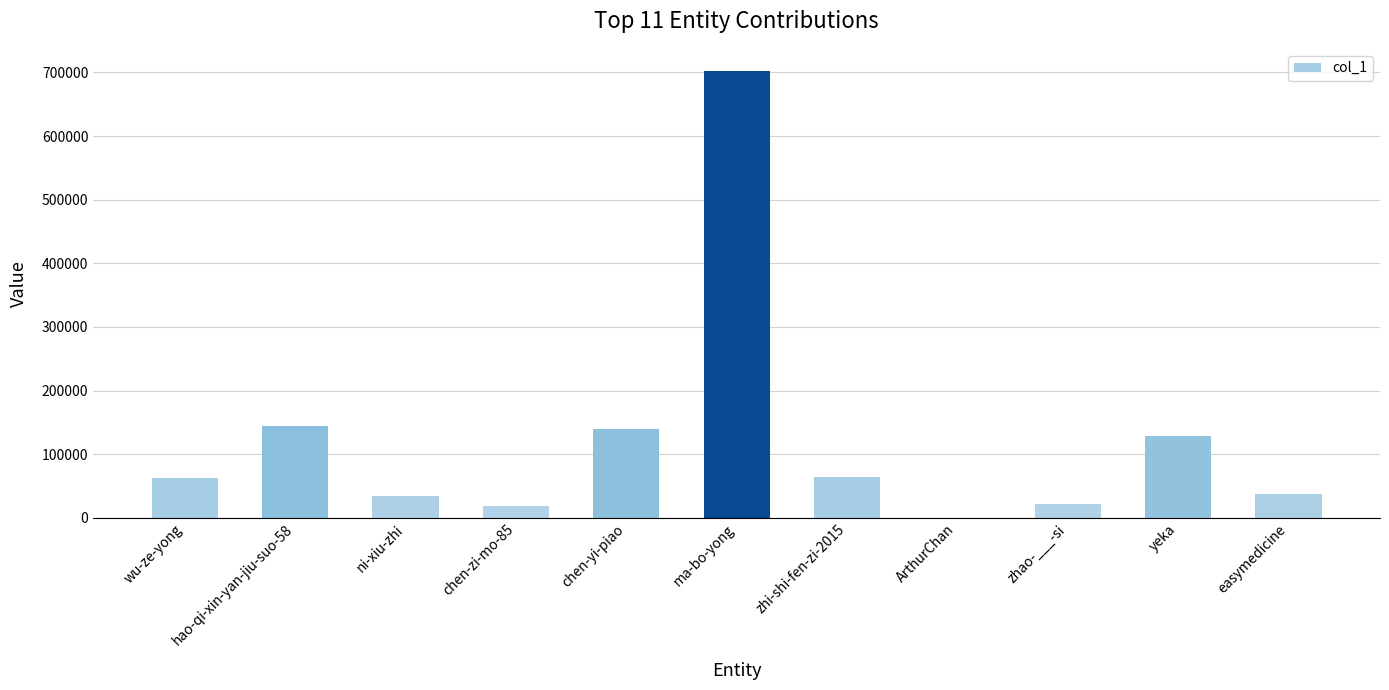

What is the sum of all values?

1354095